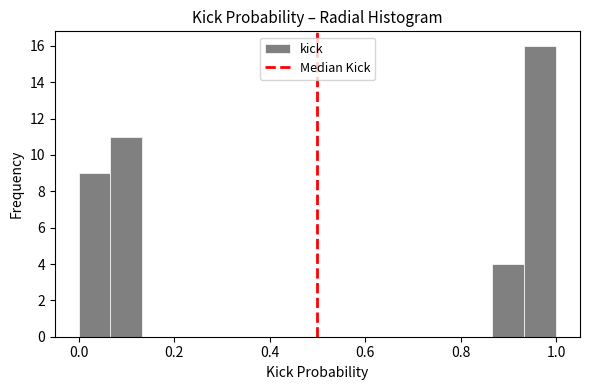

Around what value on the x-axis is the tallest bar? Give the approximate position of its centre, as read against the axis.

0.96